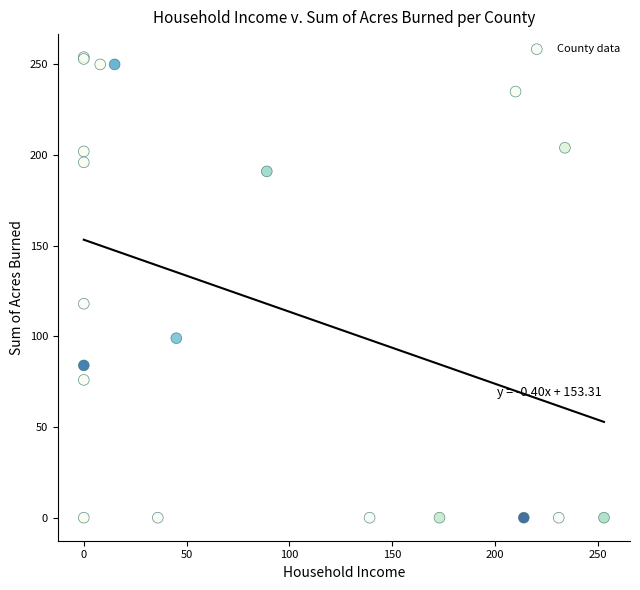

What Y value in the scatter plot is closest to 127?

118